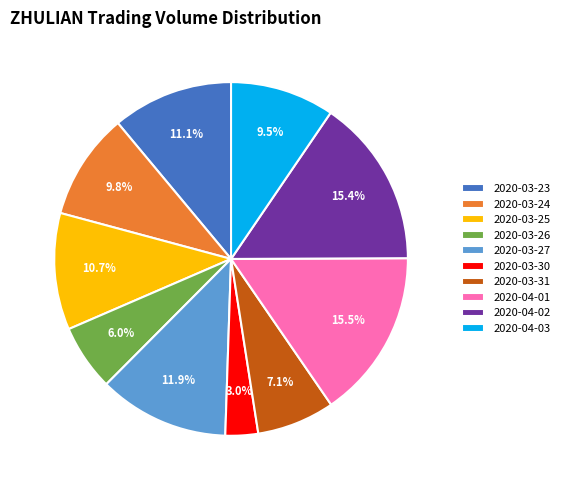

To the nearest percent, what portion does 2020-04-02 represent?

15%